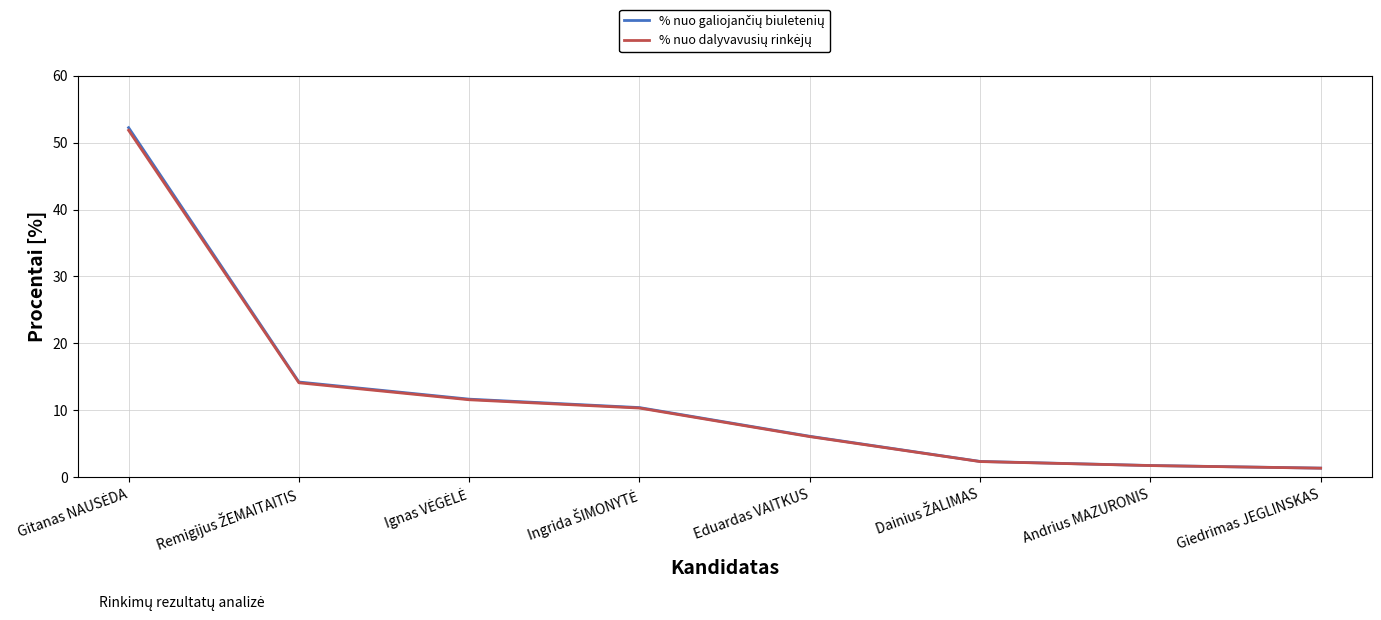

Count the number of categories in the chart.

8